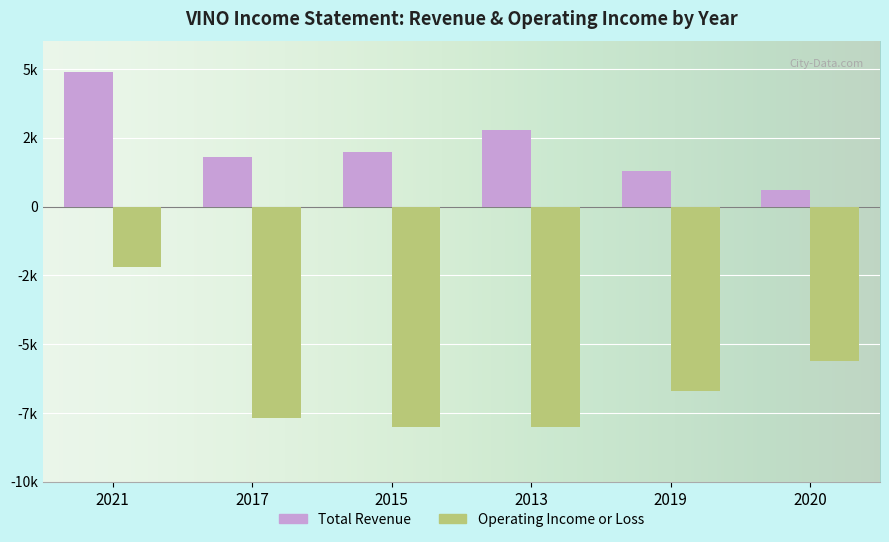

What are all the series names shown in the legend?

Total Revenue, Operating Income or Loss